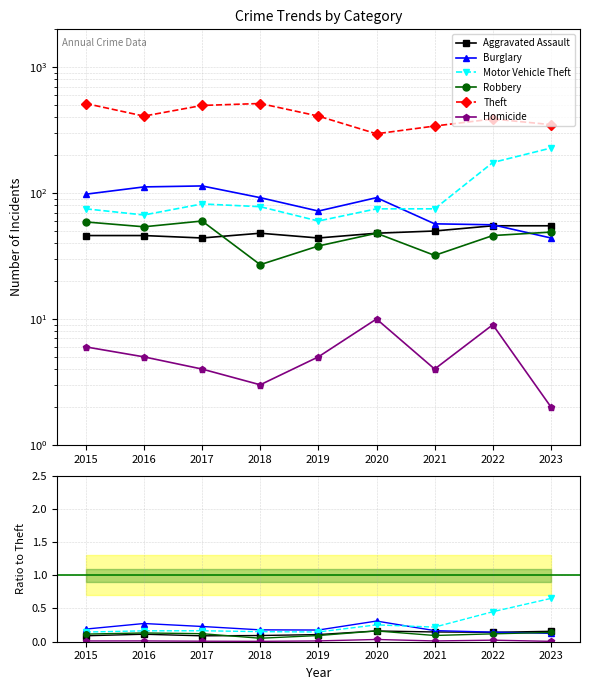

True or false: Burglary and Theft cross at least once.

False